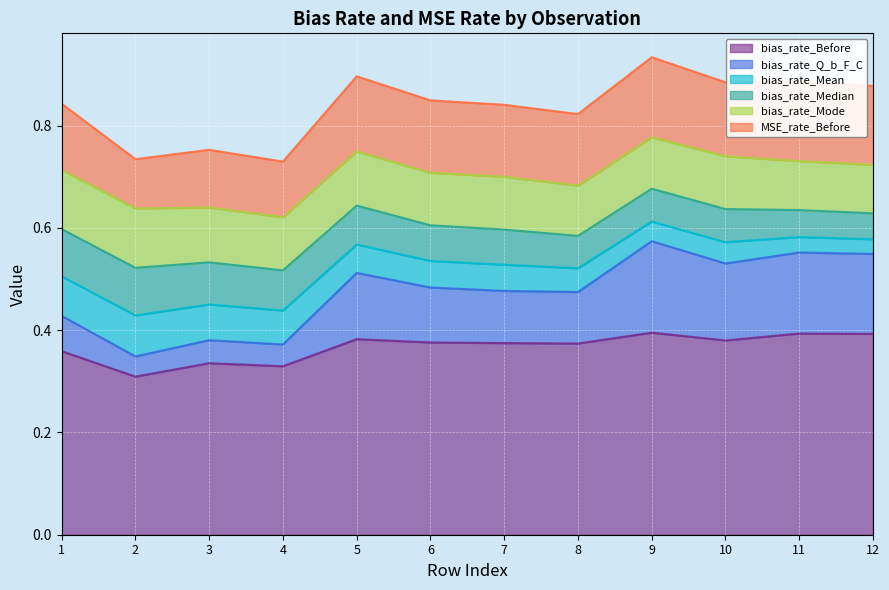

What is the difference between the highest and lowest values at 2?

0.3